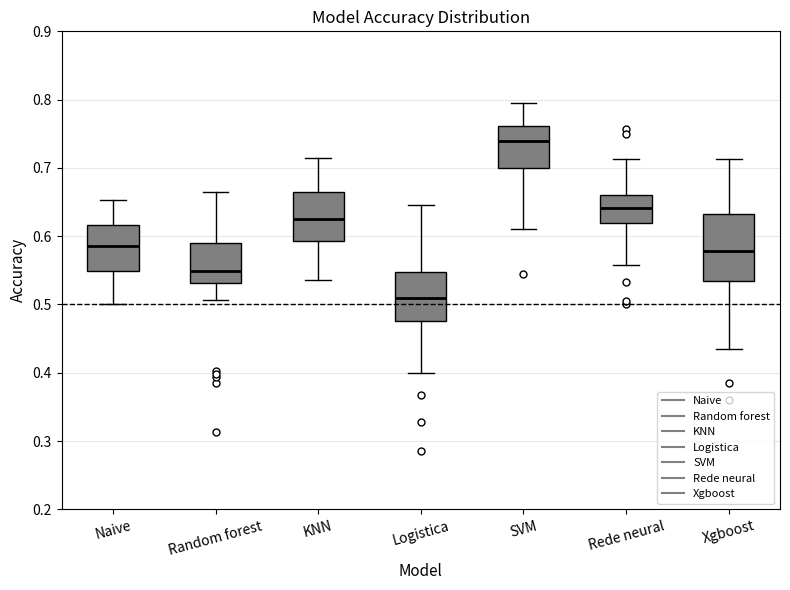

Which box has the lowest median line?

Logistica